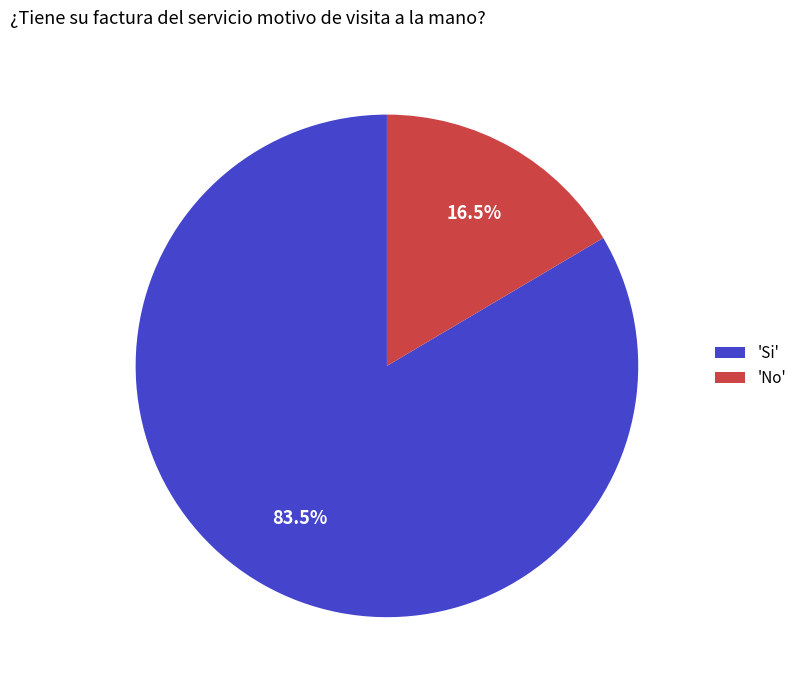

Is there a majority slice in this chart?

Yes